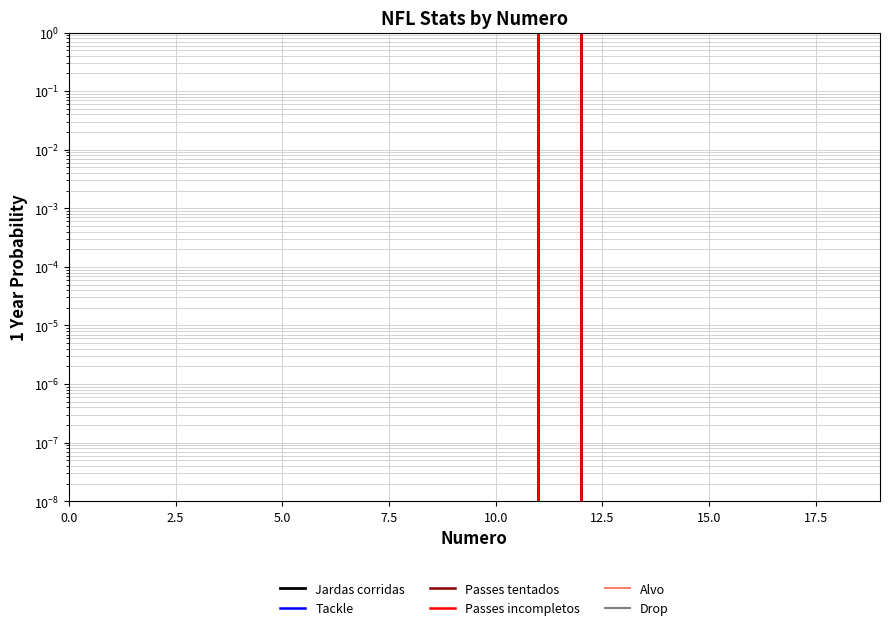

Rank the series by their maximum value, from lowest to highest.

Tackle, Alvo, Drop, Passes tentados, Passes incompletos, Jardas corridas